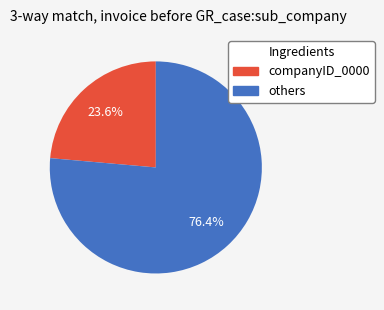

Does any single category account for the majority?

Yes